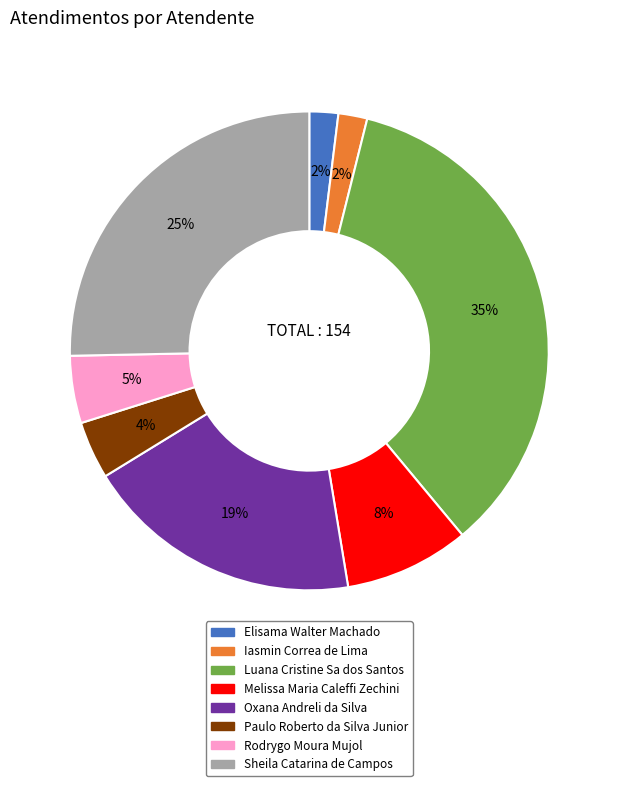

To the nearest percent, what is the average slice percentage?

12%